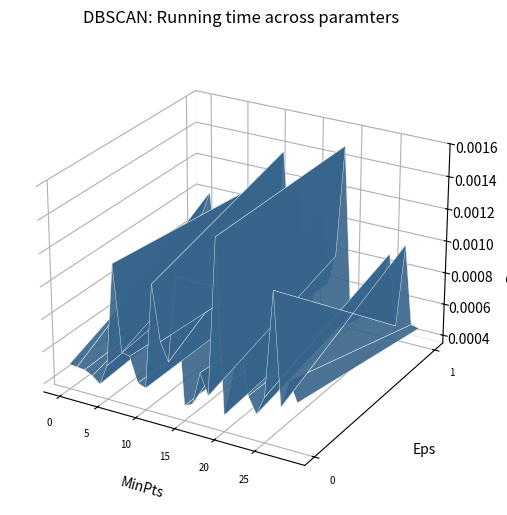

How many lines are shown in the chart?

1